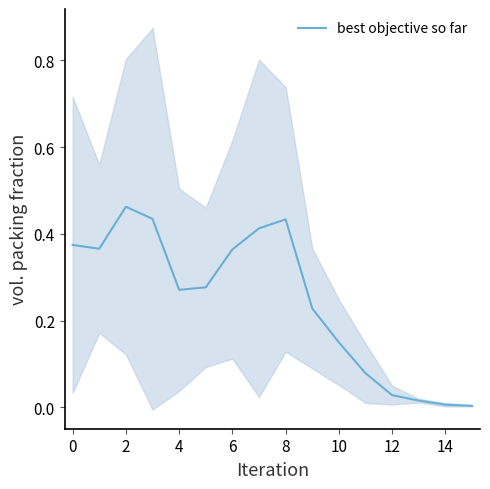

True or false: best objective so far has a value of 0.0 at 14.

True